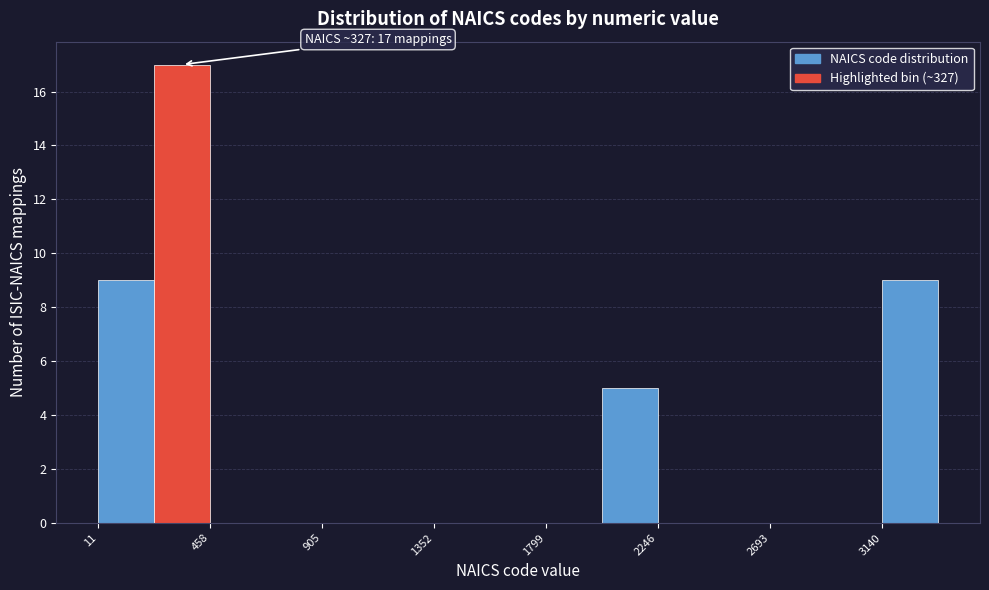

Which range on the x-axis has the tallest bar?

250 to 450